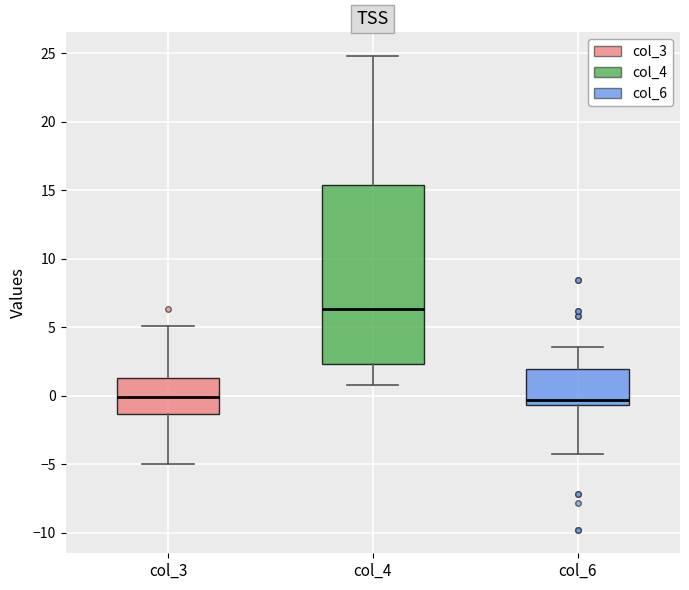

Reading left to right, read every box against the y-axis: the position of its median line, the range the box covers, and the ends of its whiskers. The values are not printed on the chart, so give them approximately, as read against the axis.

col_3: median 0.0, box -1.5 to 1.5, whiskers -5.0 to 5.0
col_4: median 6.5, box 2.5 to 15.5, whiskers 1.0 to 25.0
col_6: median -0.5 (just above the box's lower edge), box -0.5 to 2.0, whiskers -4.0 to 3.5